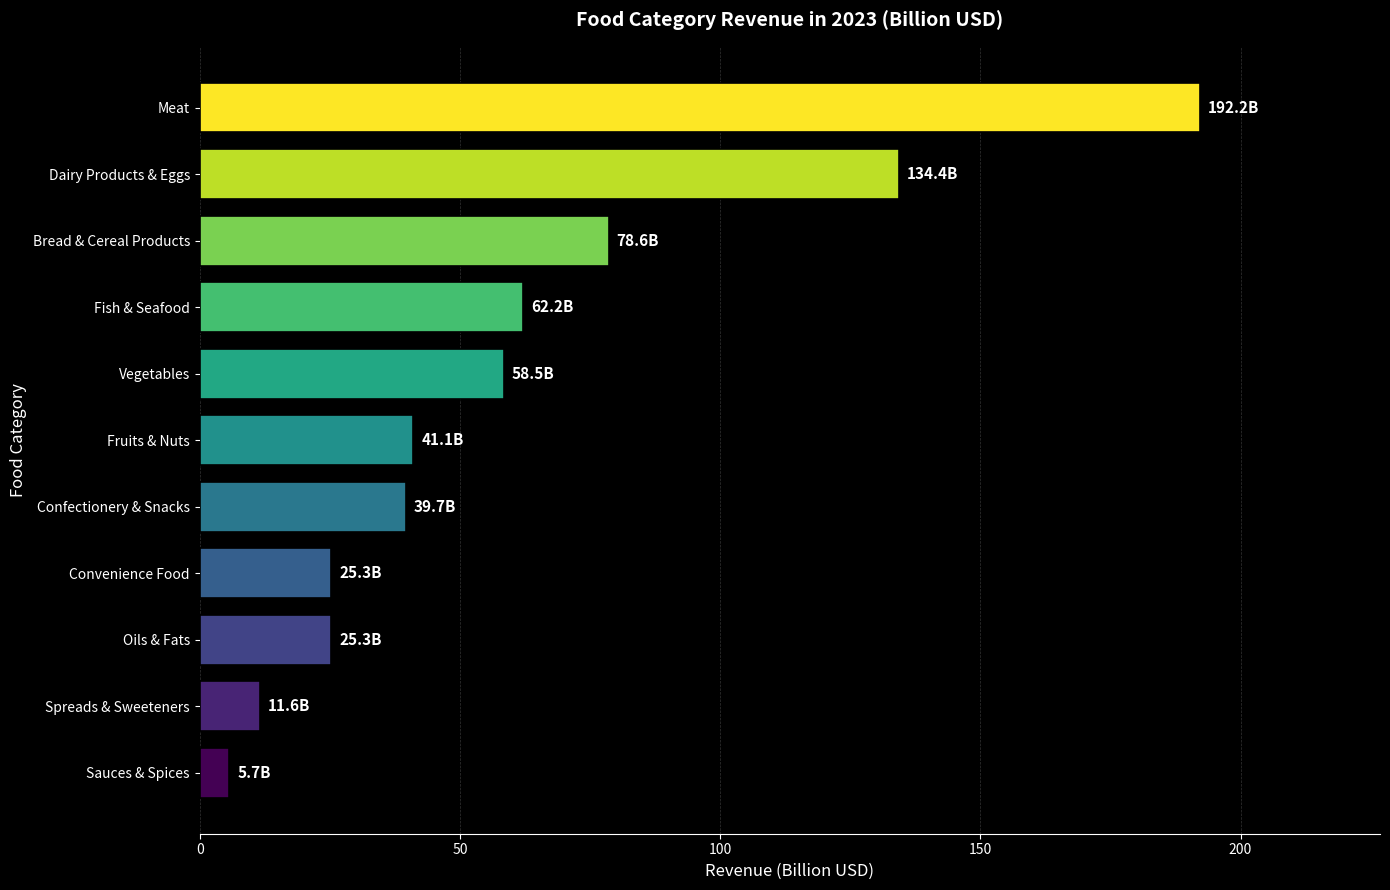

The value at Fruits & Nuts is 66.0. True or false?

False